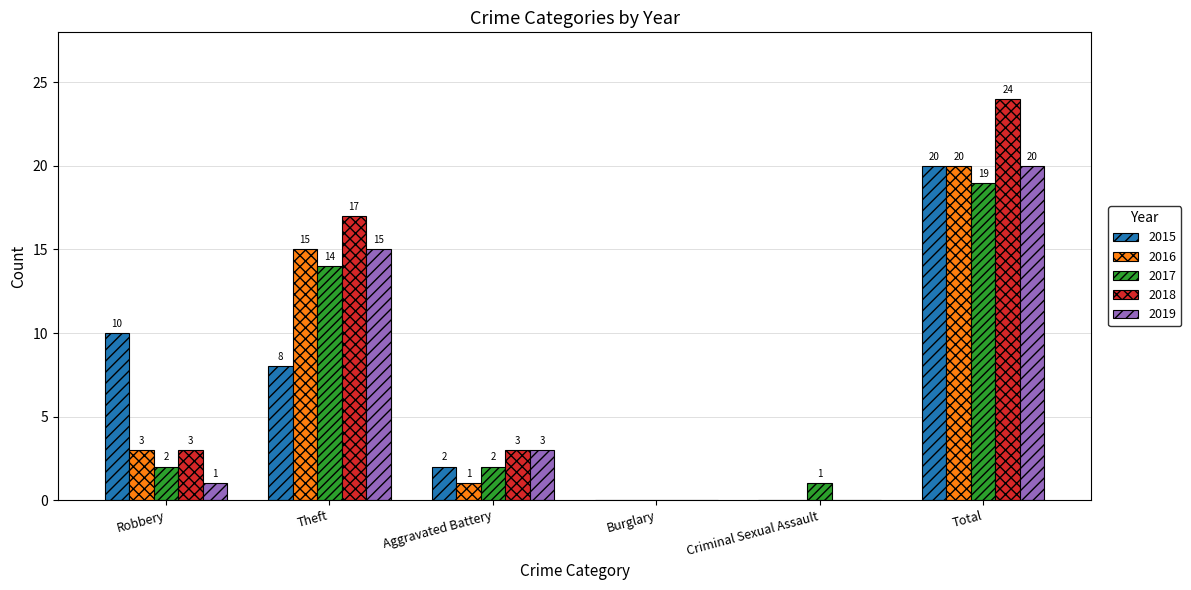

Where is 2019 nearest to the value 10?

Theft